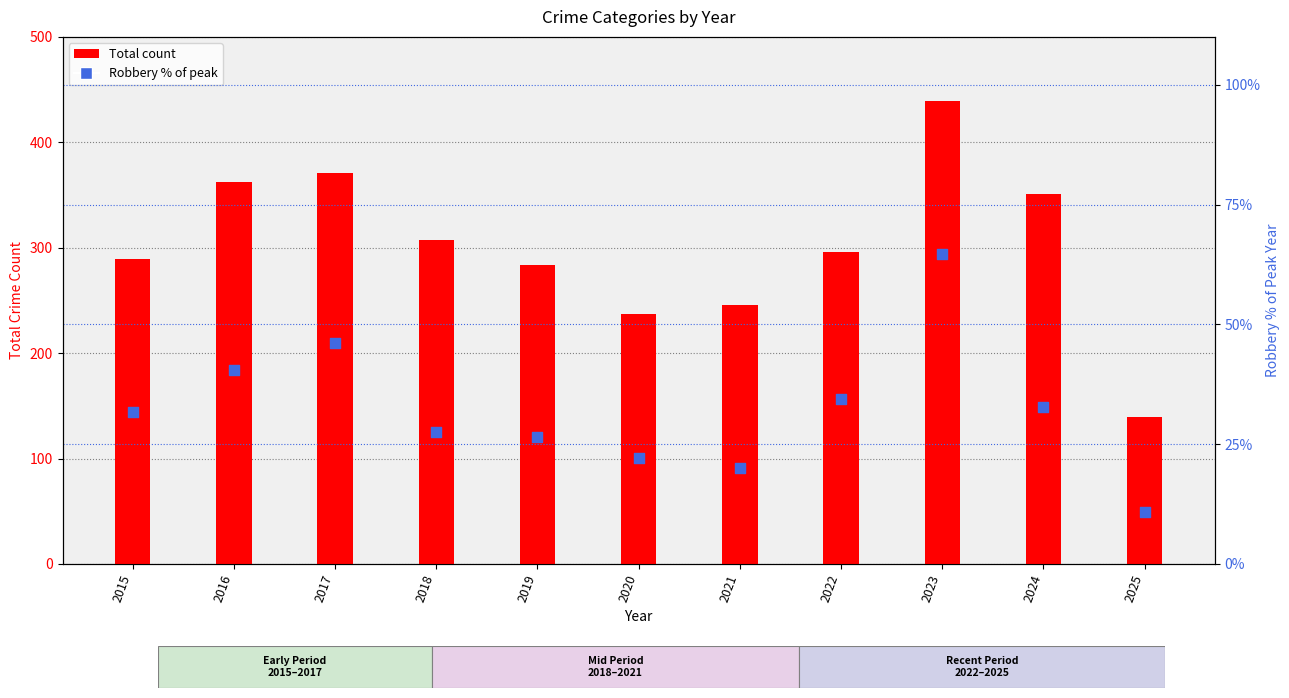

Which series reaches the minimum Y coordinate?

Robbery % of peak